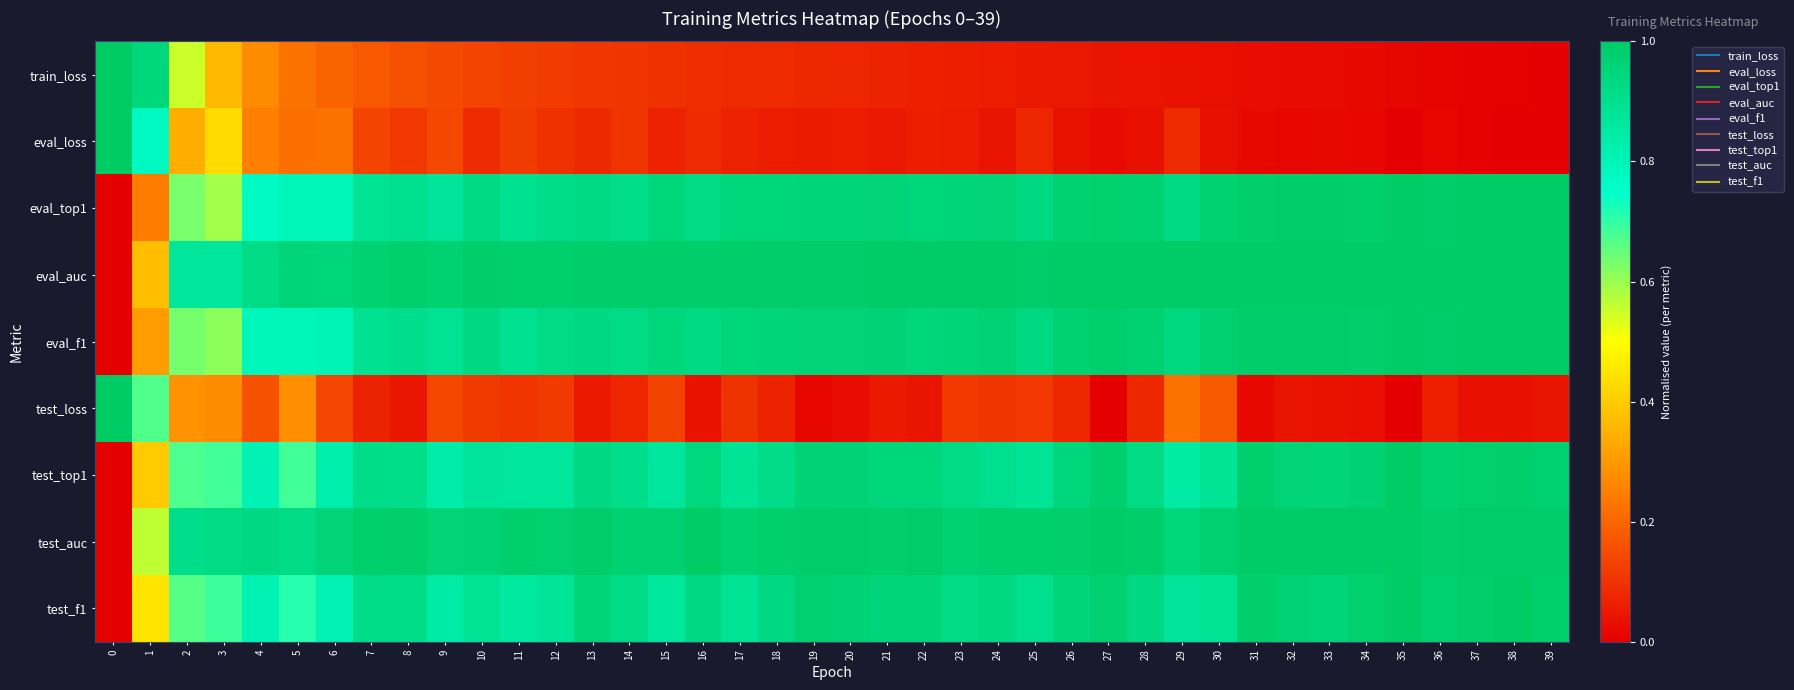

Between 26 and 33, which series saw the biggest shift?

test_loss